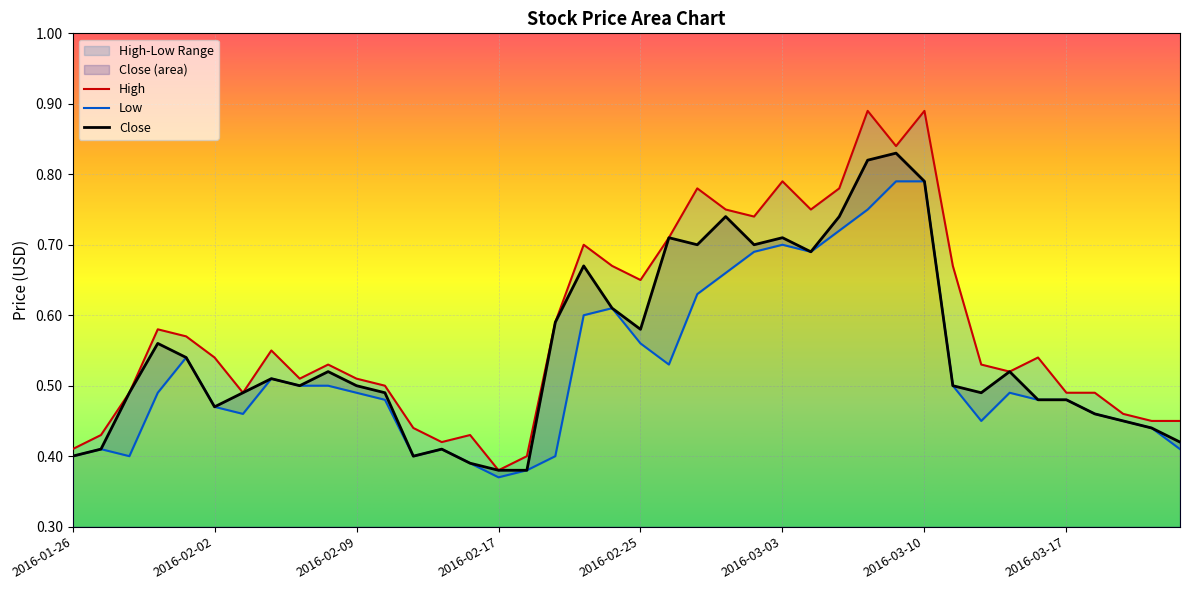

Which category has the lowest value in the Low series?

2016-02-17